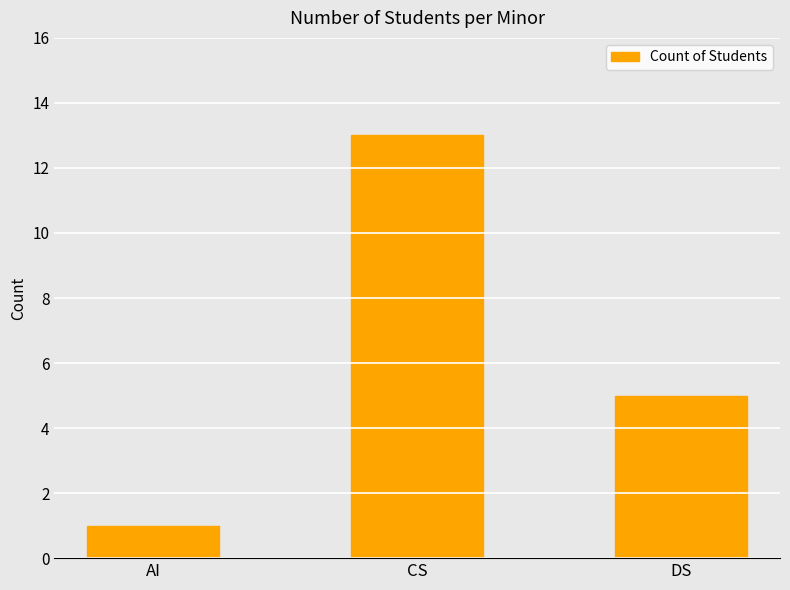

Rank the categories by value from highest to lowest.

CS, DS, AI